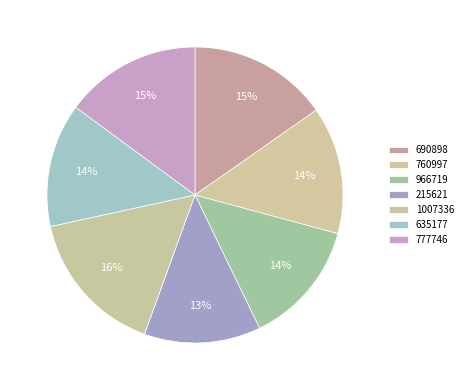

The 1007336 slice represents 8% of the pie. True or false?

False